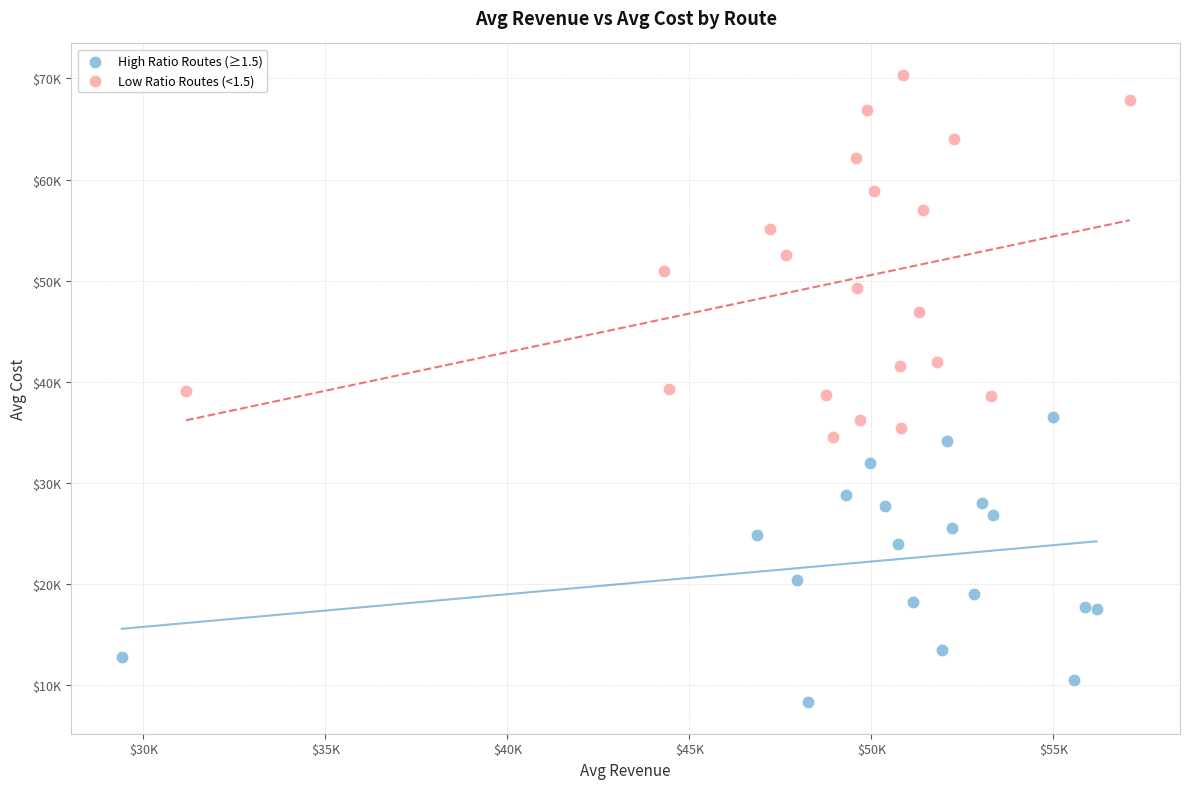

Which series has the widest spread of Y values?

Low Ratio Routes (<1.5)